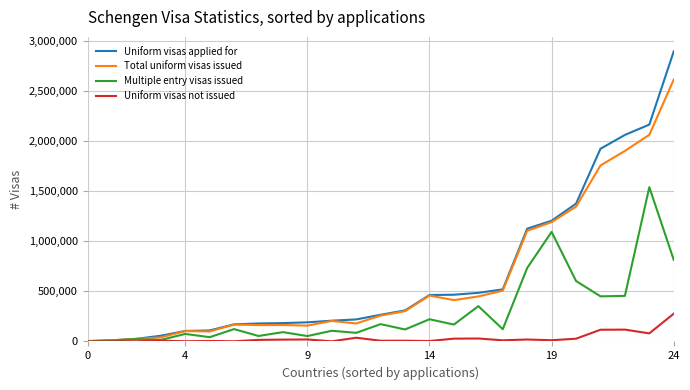

What is the sum of all Multiple entry visas issued values?

7530725